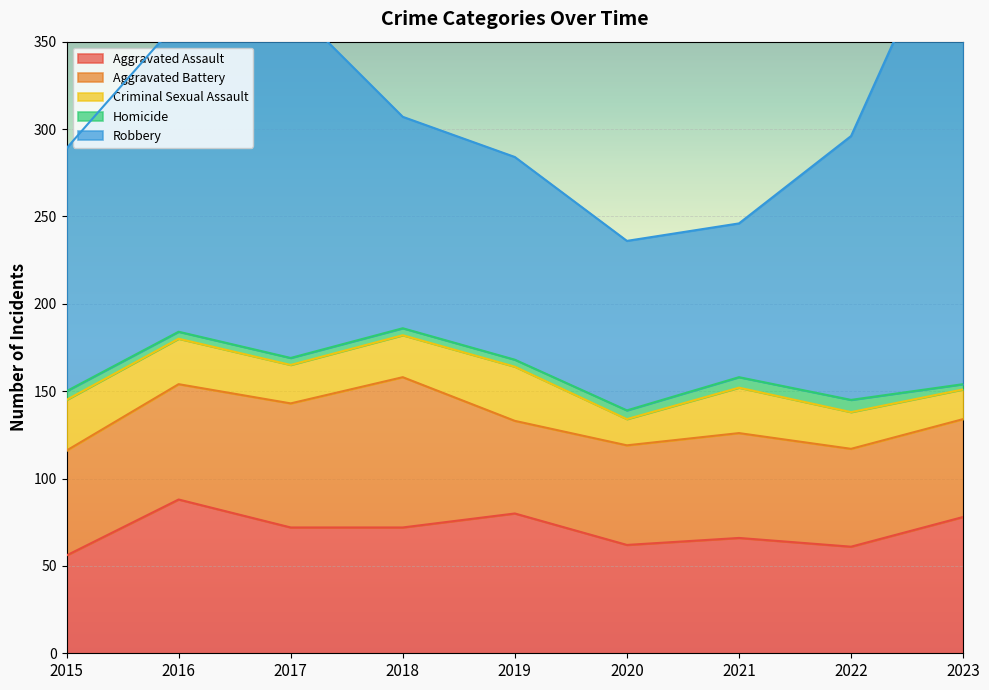

What are all the series names shown in the legend?

Aggravated Assault, Aggravated Battery, Criminal Sexual Assault, Homicide, Robbery